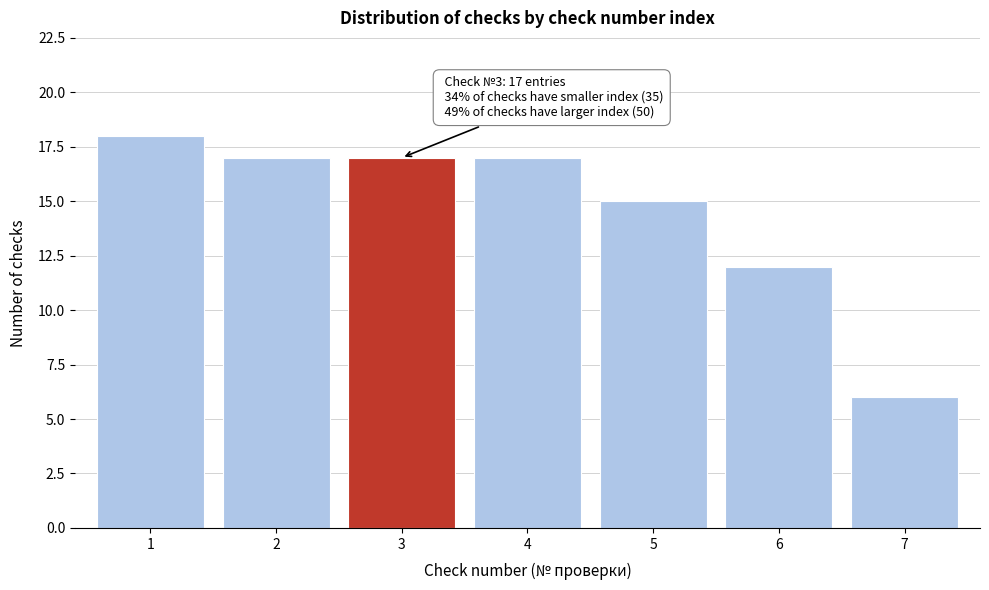

Reading left to right, extract all data points from this chart.

18	17	17	17	15	12	6